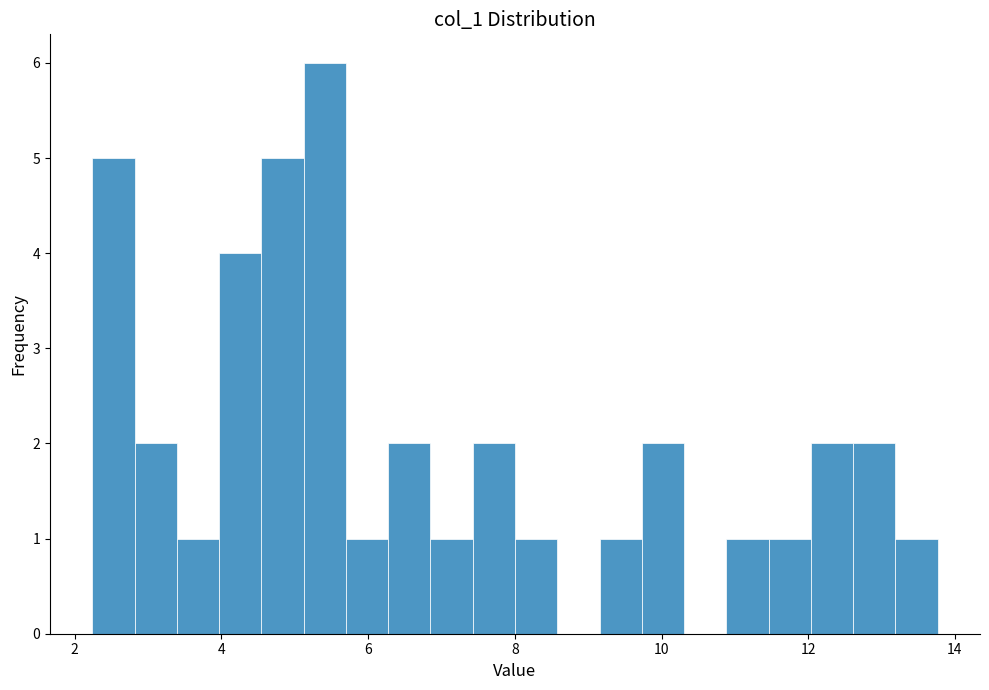

Read against the x-axis, roughly where is the centre of the tallest bar?

5.4